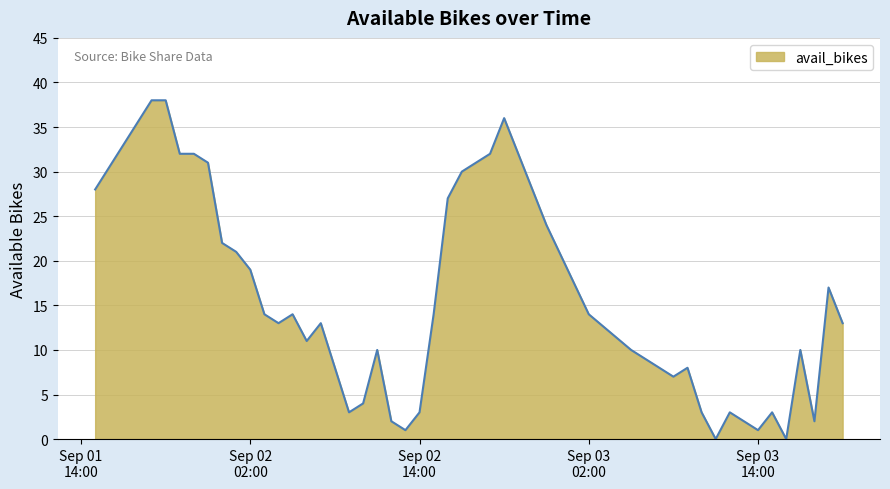

At which category does the chart reach its peak across all series?

2016-09-01 19:00:00